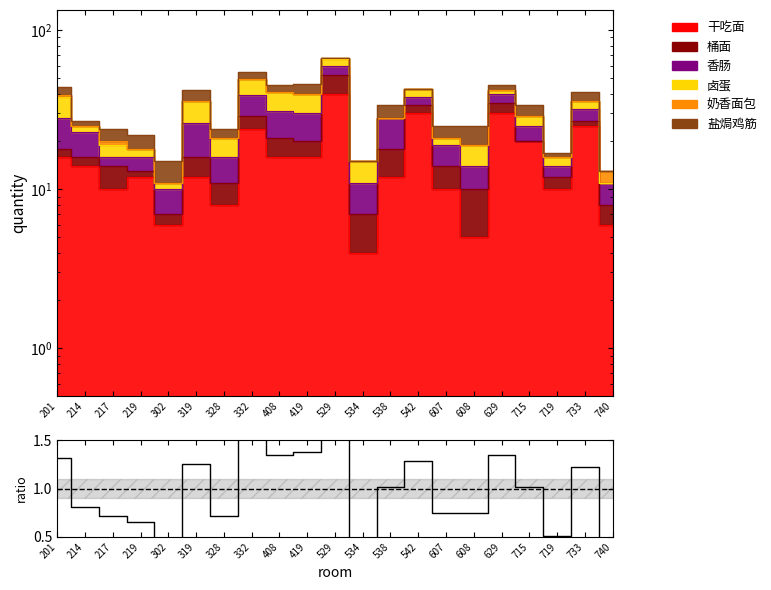

How many lines are shown in the chart?

1